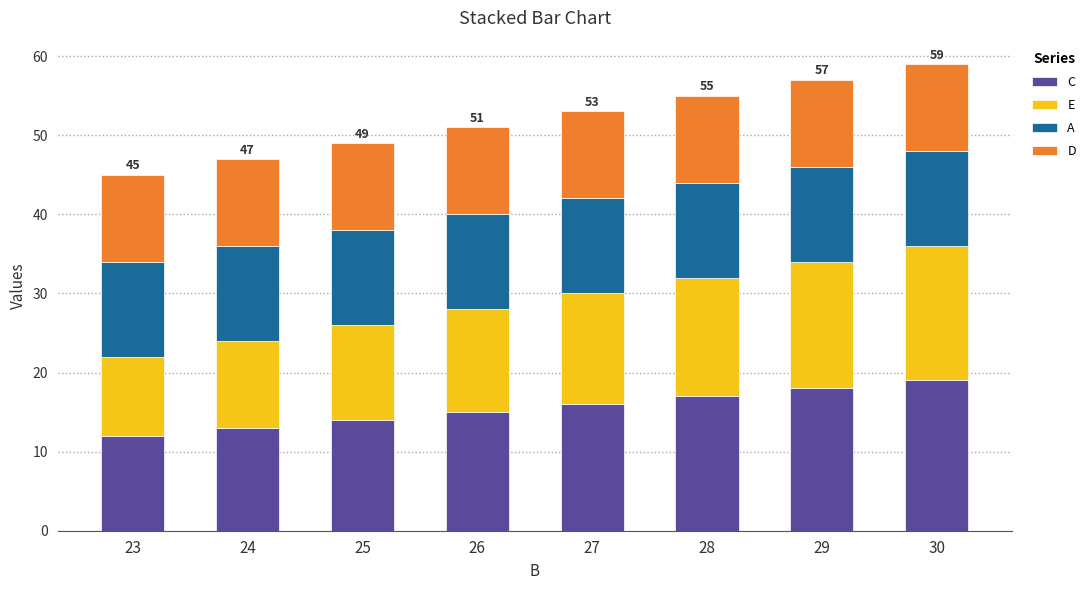

What is the total value across all series at 23?

45